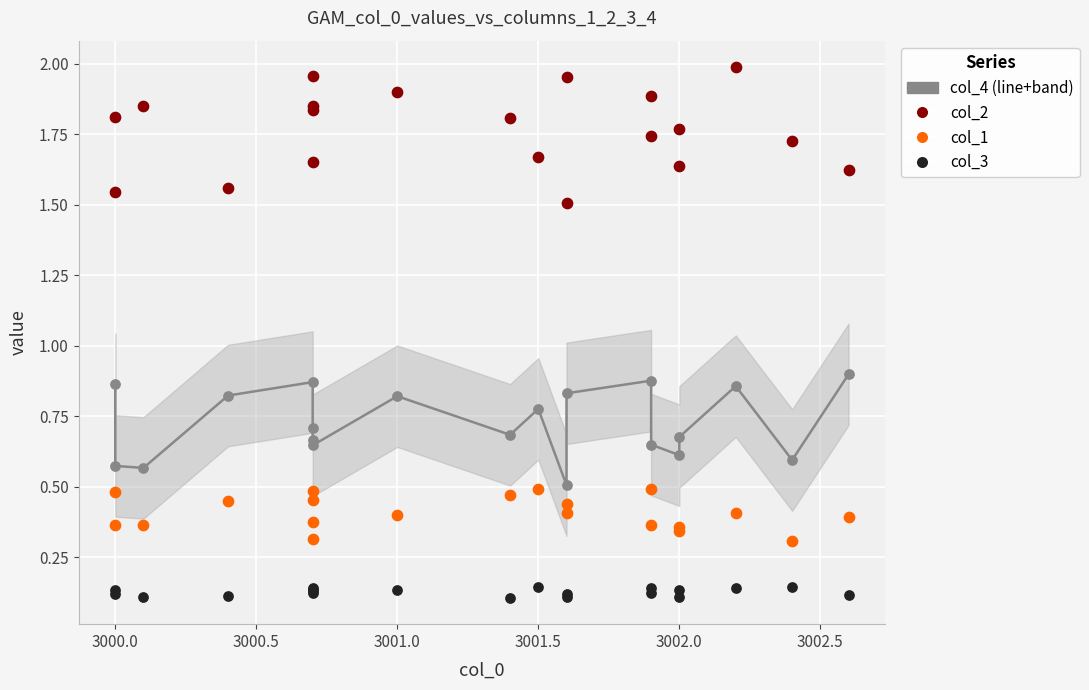

At how many categories does at least one series exceed 0?

20